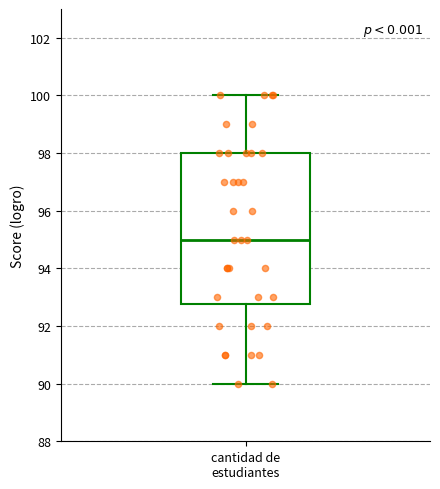

Transcribe this box plot: give where the median line is, the range the box spans, and where the two whiskers end, as read against the y-axis. The values are not printed on the chart, so give them approximately, as read against the axis.

median 95.0, box 92.8 to 98.0, whiskers 90.0 to 100.0